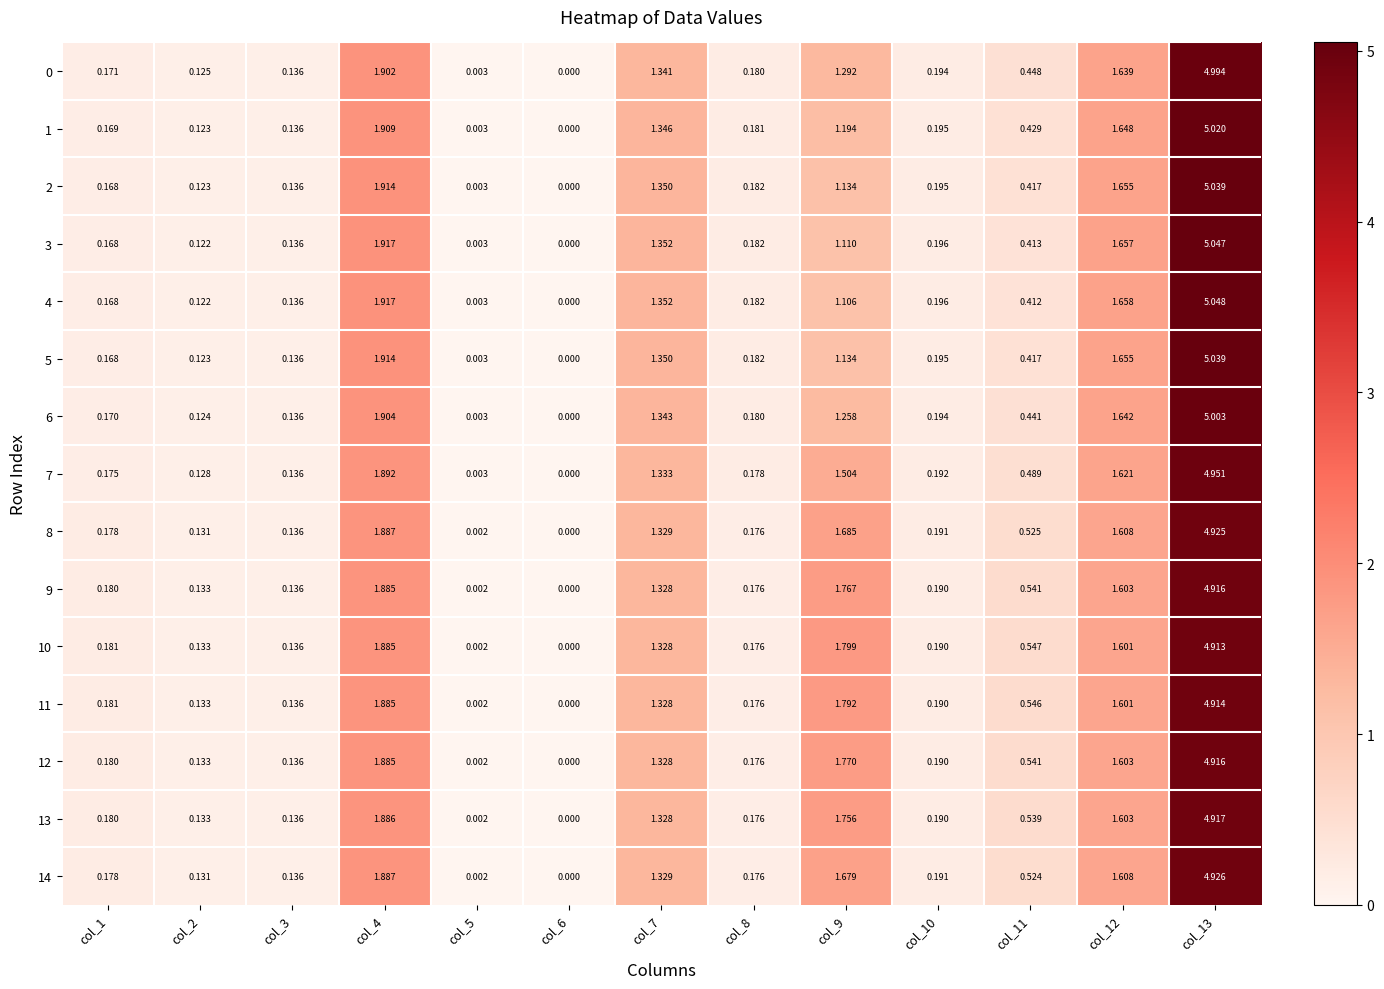

At how many categories does at least one series exceed 2?

1